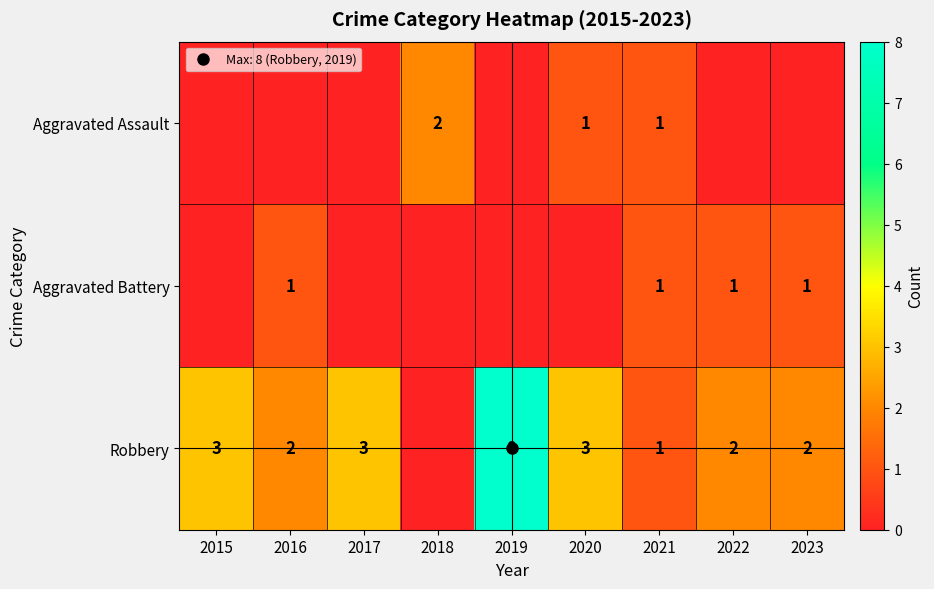

What is the greatest value displayed?

8